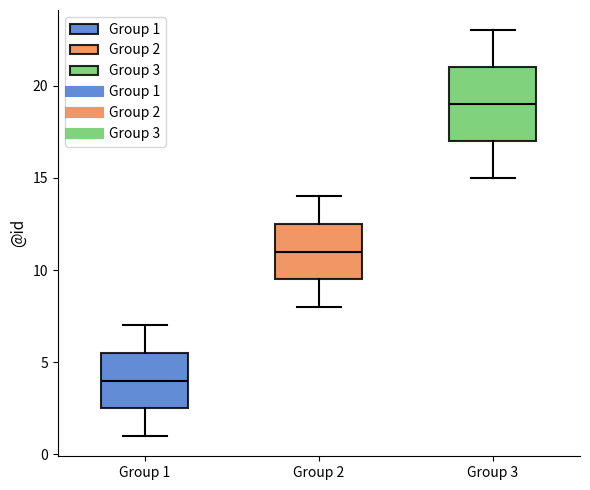

Reading left to right, transcribe this box plot: for each box, give where its median line is, the range the box spans, and where its two whiskers end, as read against the y-axis. The values are not printed on the chart, so give them approximately, as read against the axis.

Group 1: median 4.0, box 2.5 to 5.5, whiskers 1.0 to 7.0
Group 2: median 11.0, box 9.5 to 12.5, whiskers 8.0 to 14.0
Group 3: median 19.0, box 17.0 to 21.0, whiskers 15.0 to 23.0